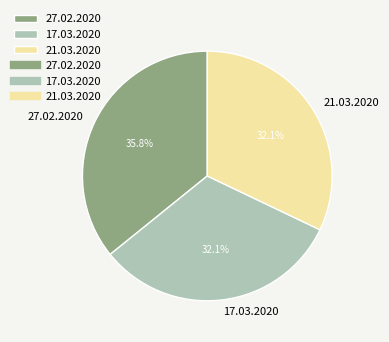

To the nearest percent, what is the difference between the largest and smallest slice percentages?

4%